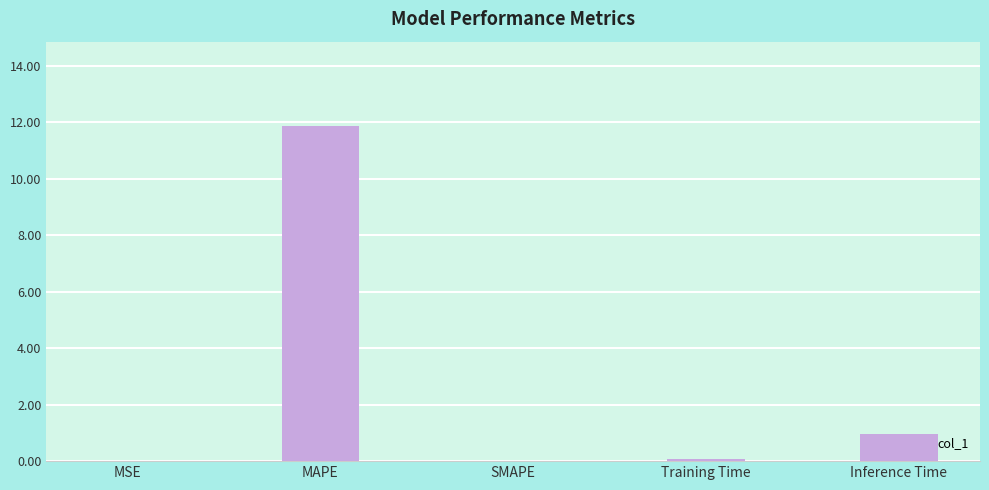

Where is the data nearest to the value 5?

Inference Time